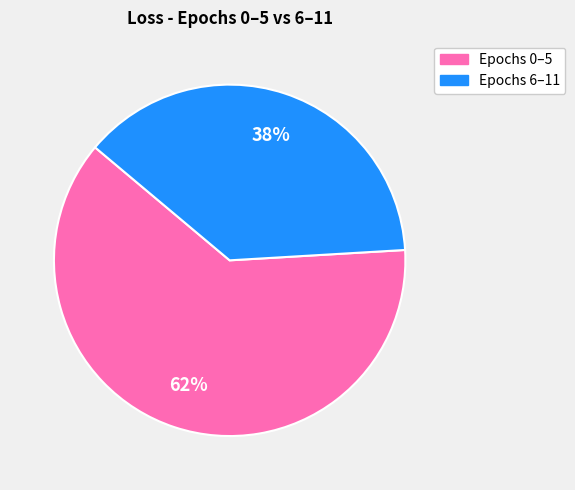

To the nearest percent, what is the difference between the largest and smallest slice percentages?

24%